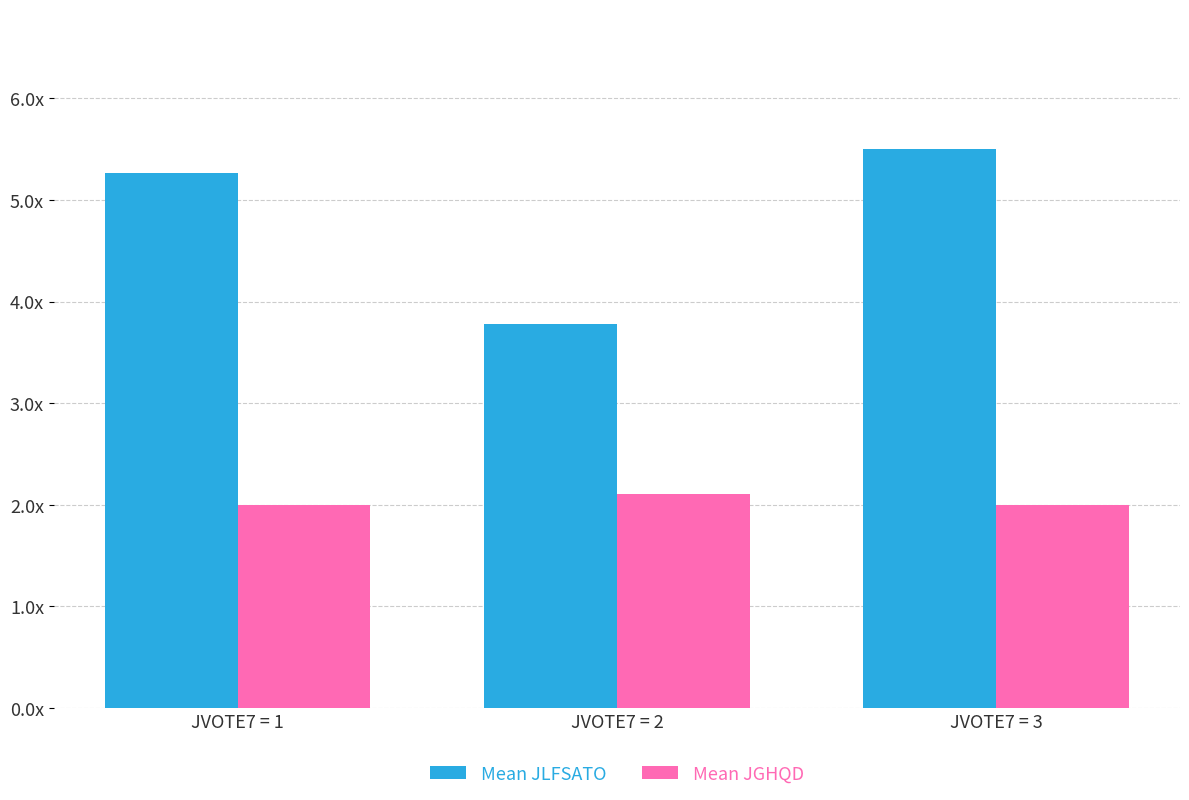

Reading left to right, list all the values displayed in this chart.

Mean JLFSATO: JVOTE7 = 1=5.3	JVOTE7 = 2=3.8	JVOTE7 = 3=5.5
Mean JGHQD: JVOTE7 = 1=2.0	JVOTE7 = 2=2.1	JVOTE7 = 3=2.0